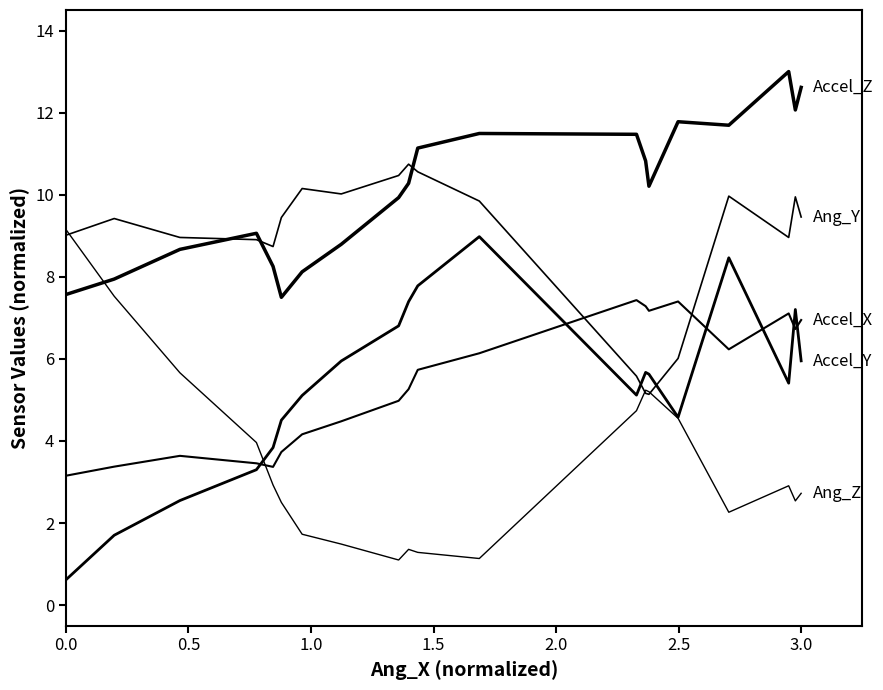

How many lines are shown in the chart?

5